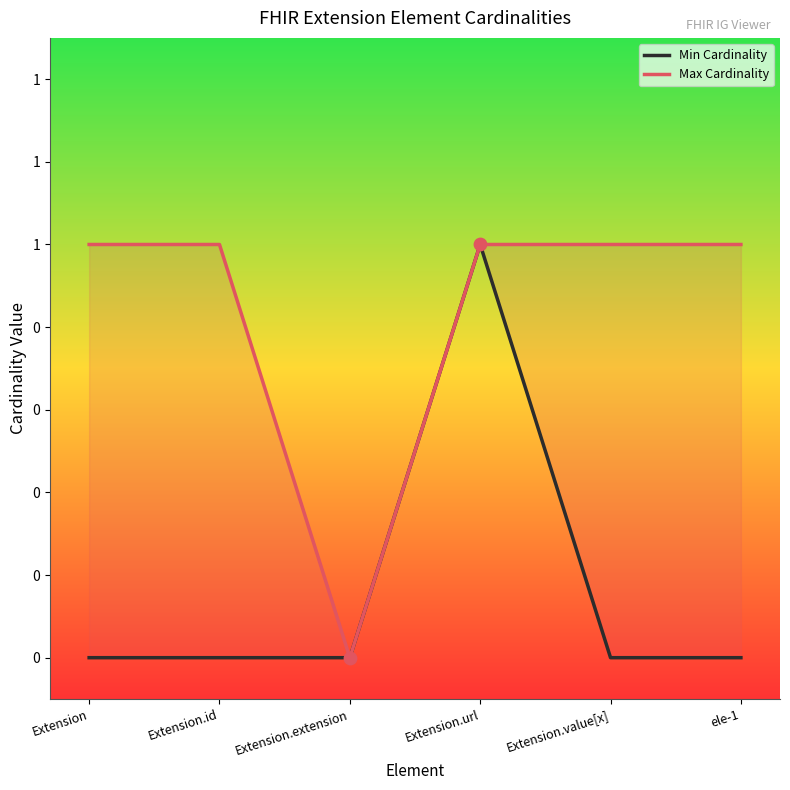

Which series has the largest total across all categories?

Max Cardinality